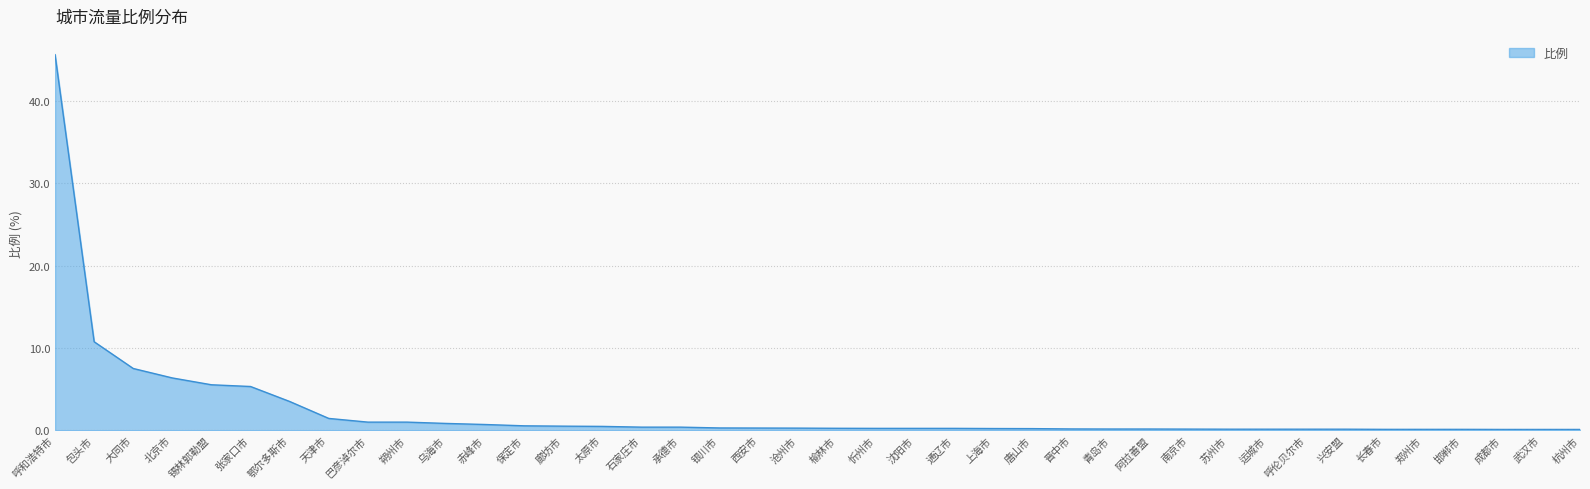

What is the approximate value at 银川市?

0.3